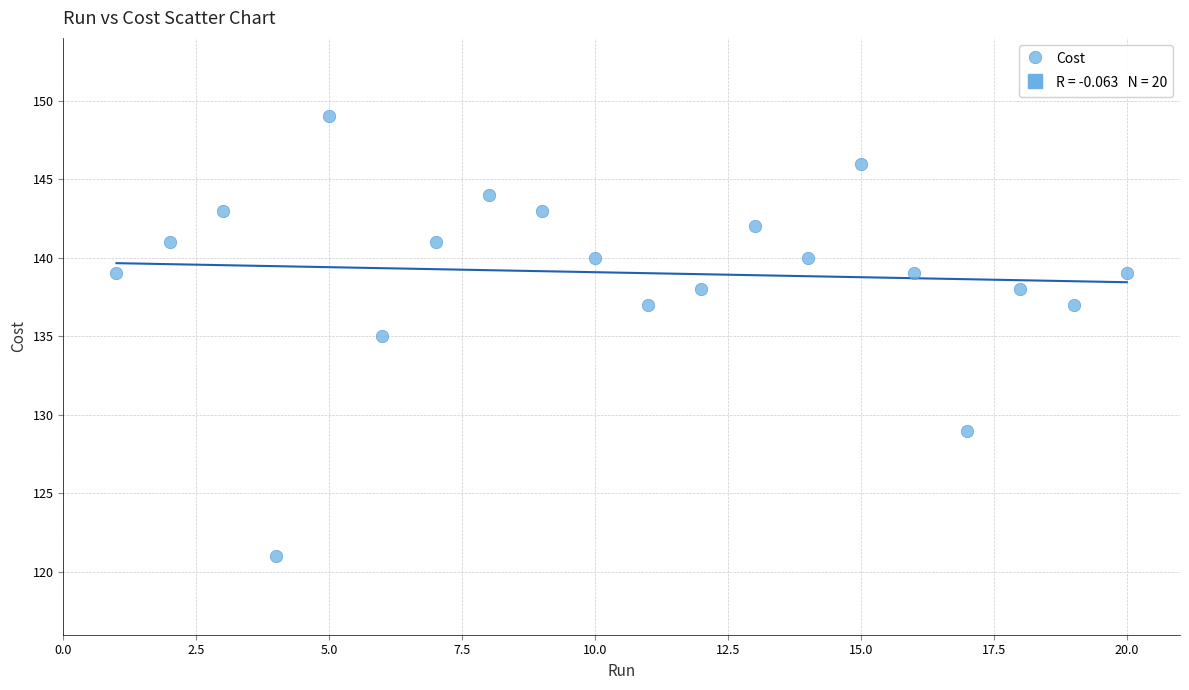

What is the range of Y values (max minus min)?

28.0